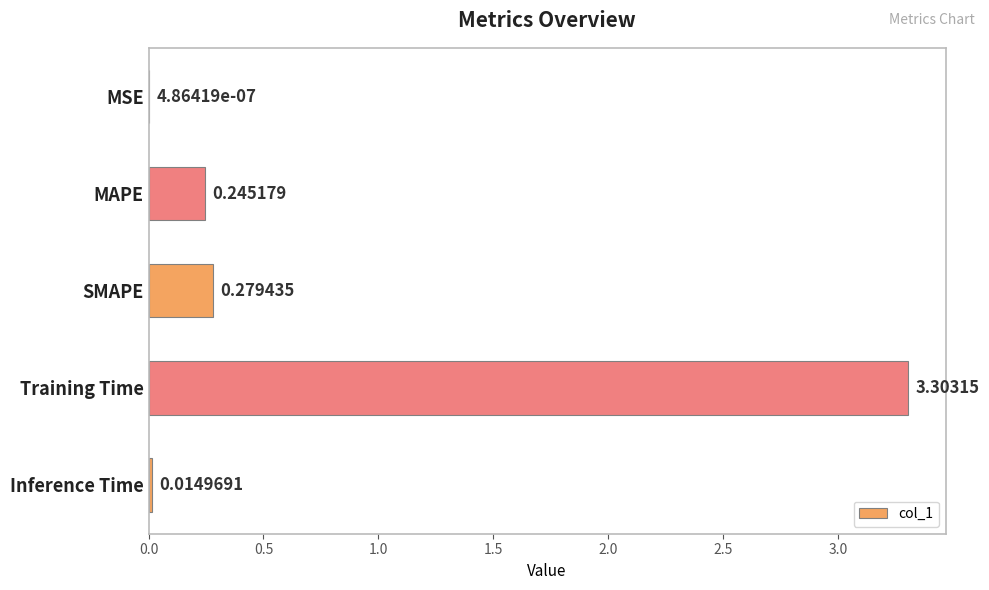

What is the maximum value shown in the chart?

3.3